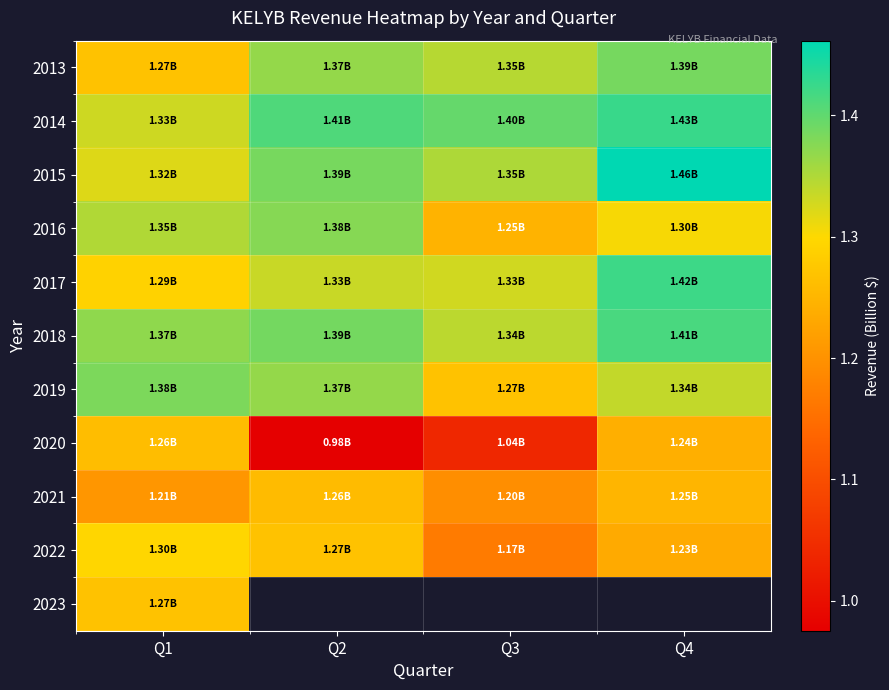

List the series in order of their peak value, lowest first.

2021, 2020, 2023, 2022, 2016, 2019, 2013, 2018, 2017, 2014, 2015